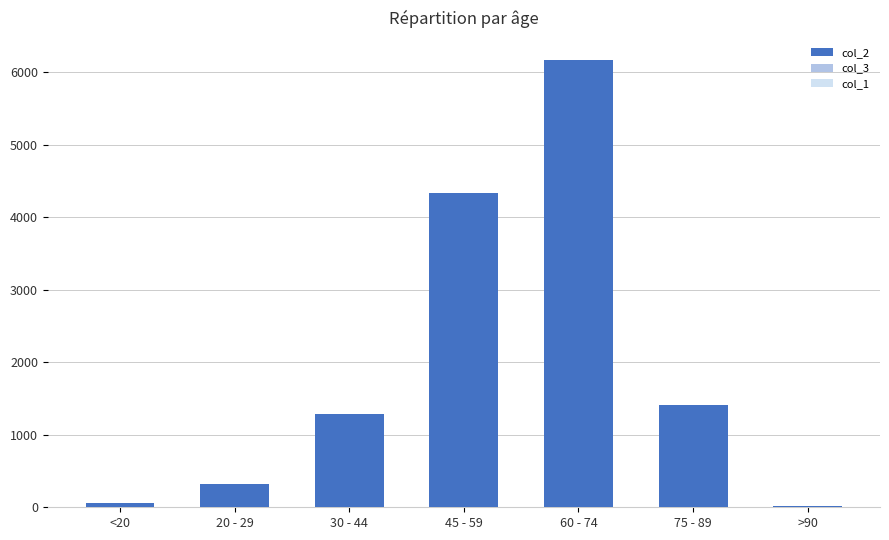

True or false: col_2 has a value of 172 at 20 - 29.

False